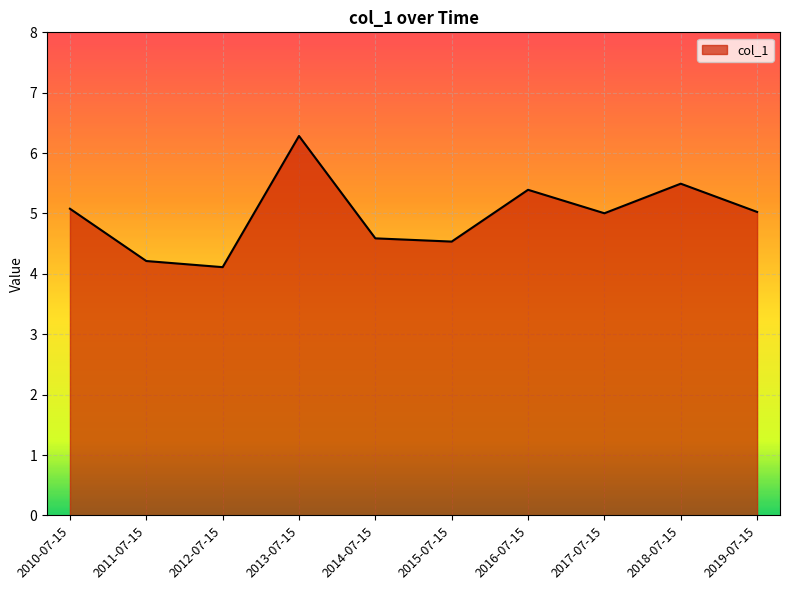

What is the minimum value shown in the chart?

4.1